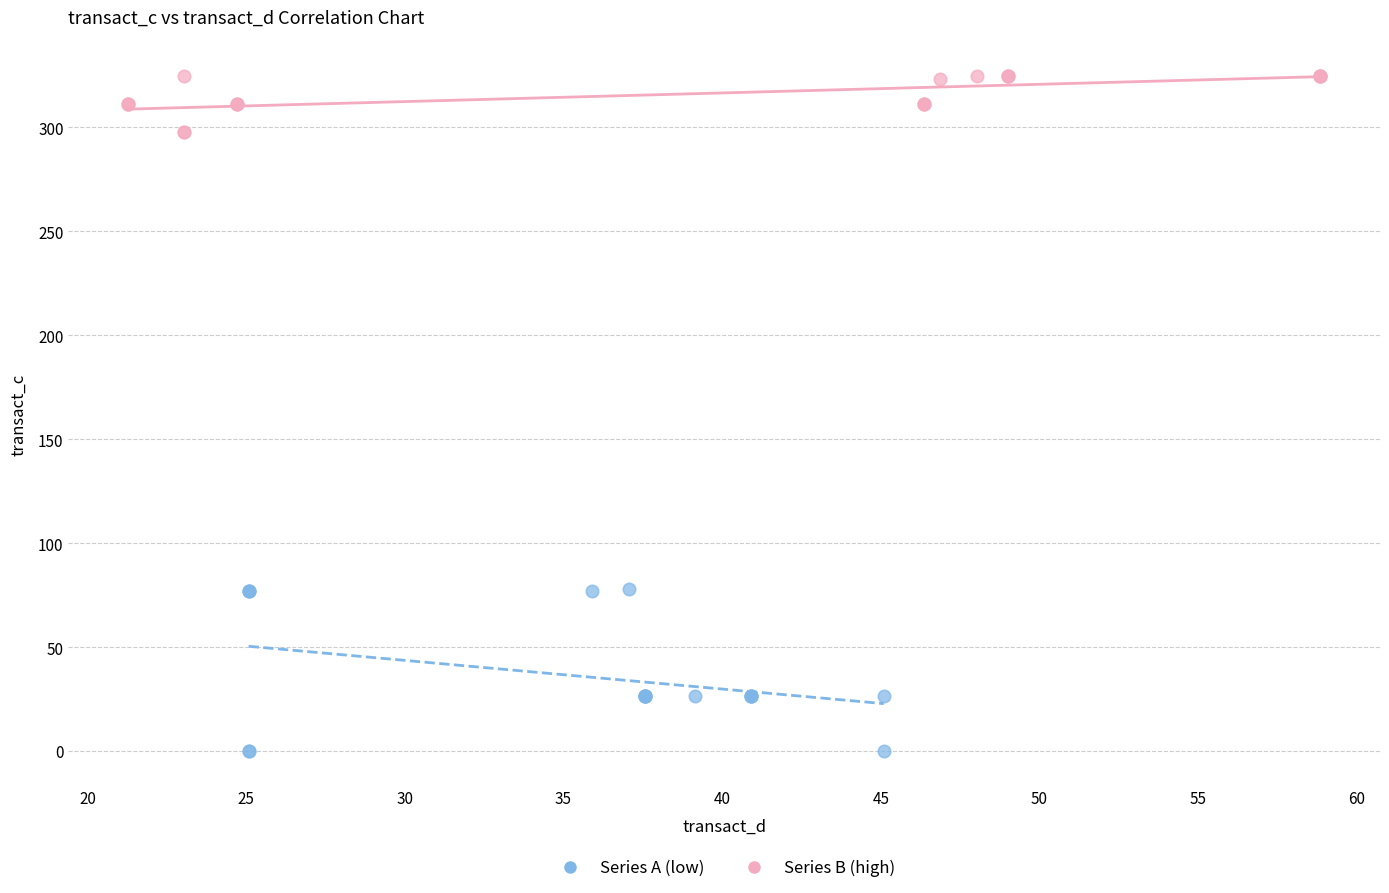

Which series has the largest Y range (max minus min)?

Series A (low)